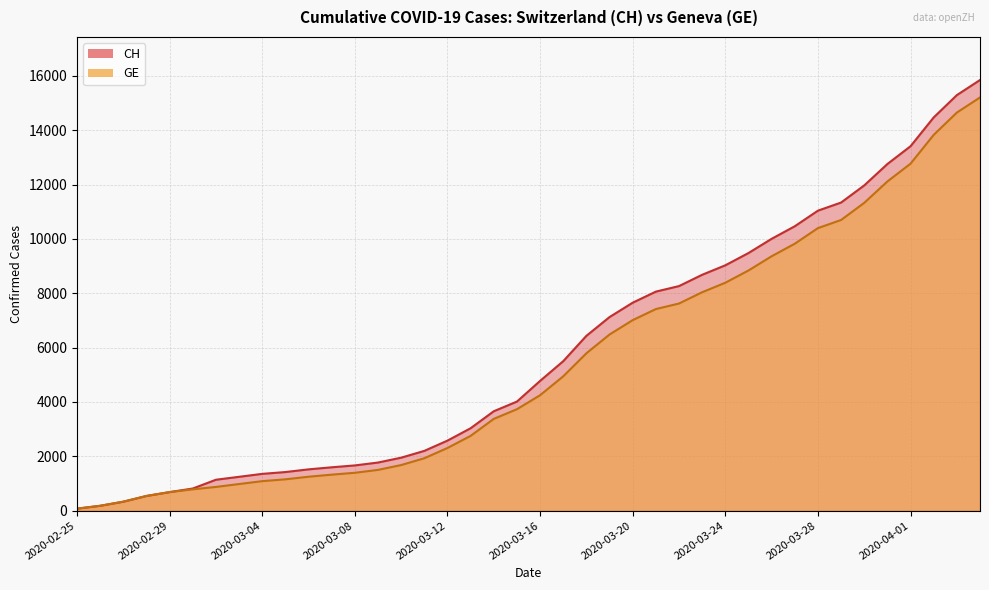

What position from the left is 2020-03-01?

6